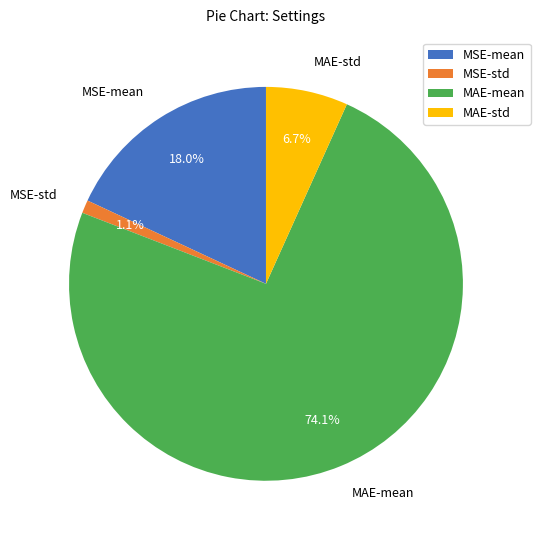

The MAE-mean slice represents 68% of the pie. True or false?

False